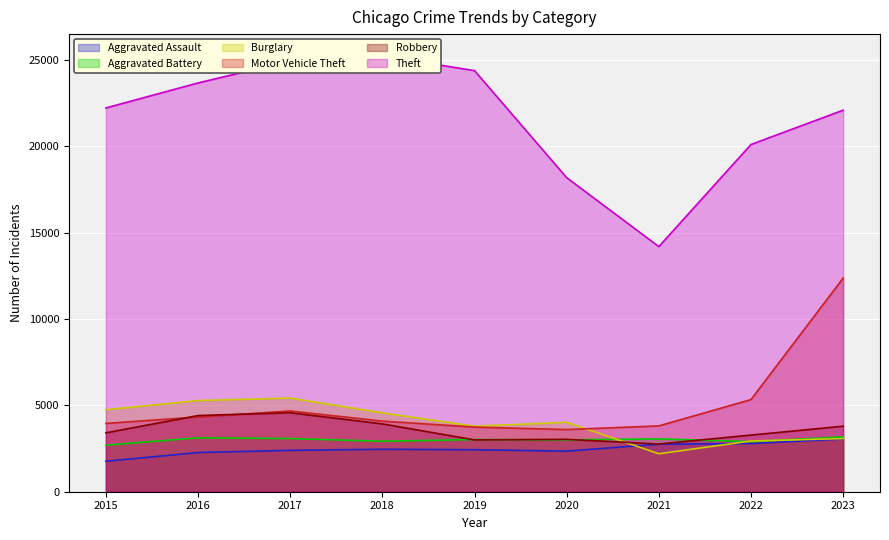

Is it true that Aggravated Assault equals 709 at 2019?

False